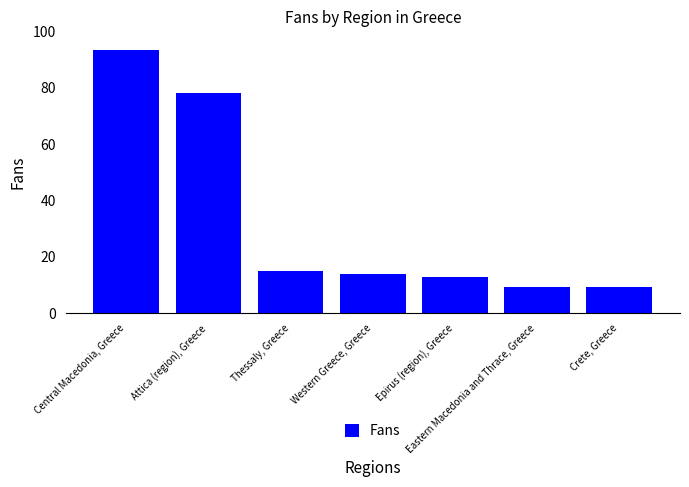

At which category does the chart reach its peak across all series?

Central Macedonia, Greece